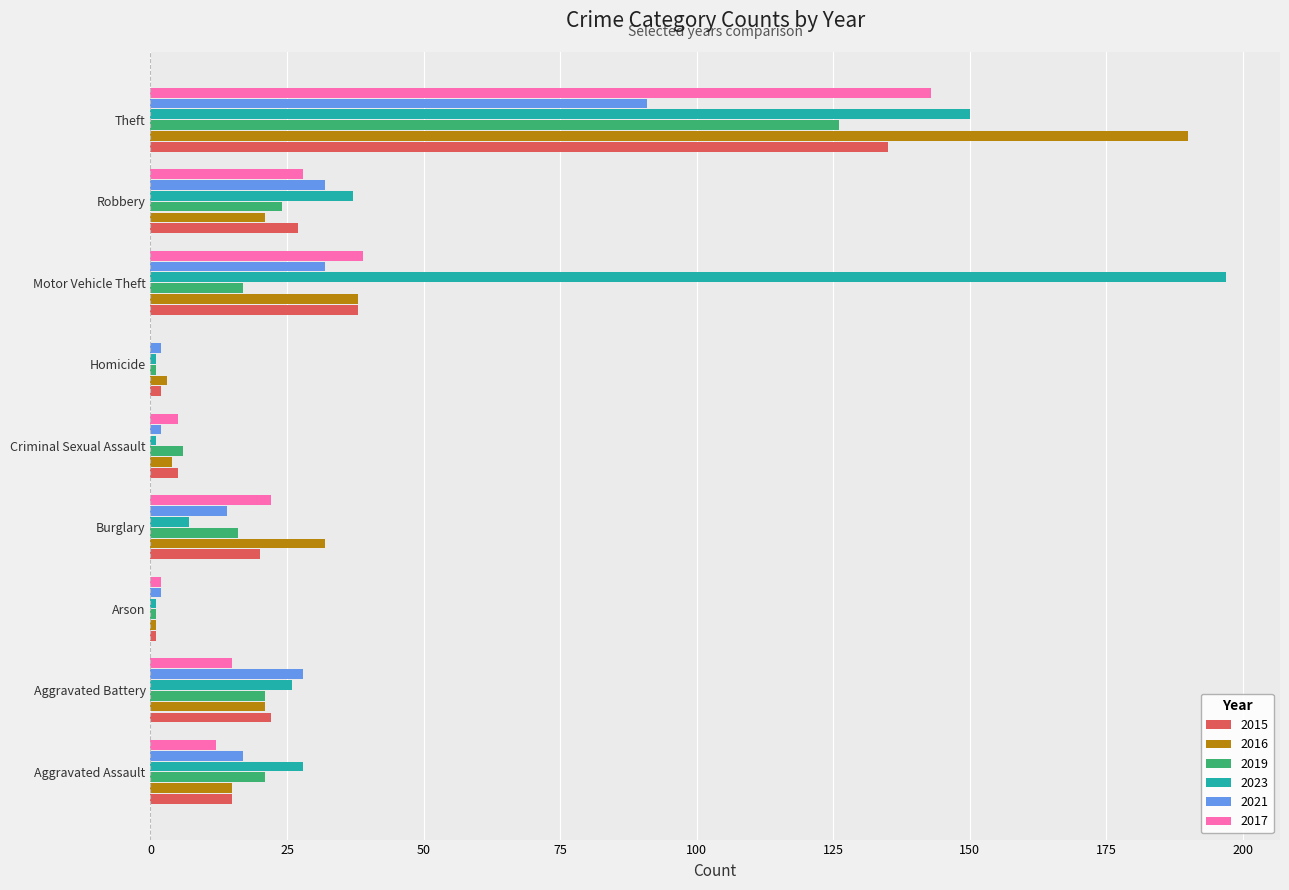

What are all the series names shown in the legend?

2015, 2016, 2019, 2023, 2021, 2017